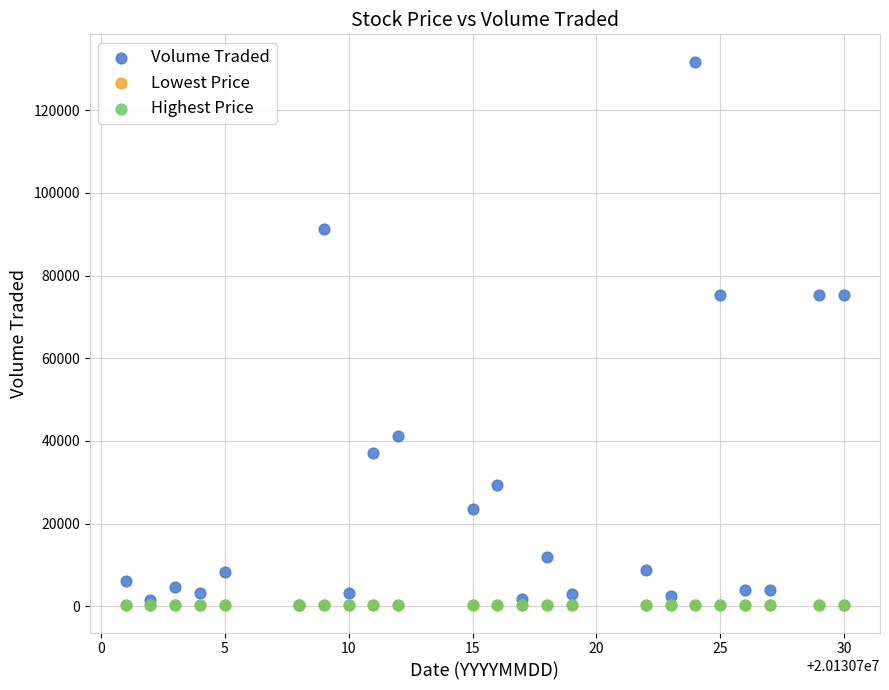

Which series contains the highest Y value?

Volume Traded